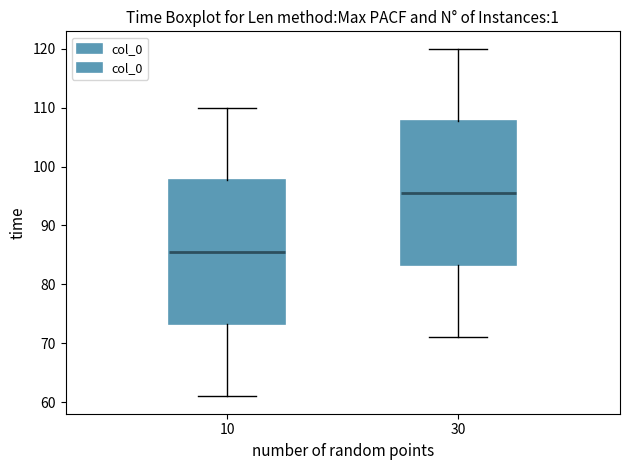

Where does the lower whisker of the box at x = 10 end on the y-axis? The values are not printed on the chart, so give them approximately, as read against the axis.

61